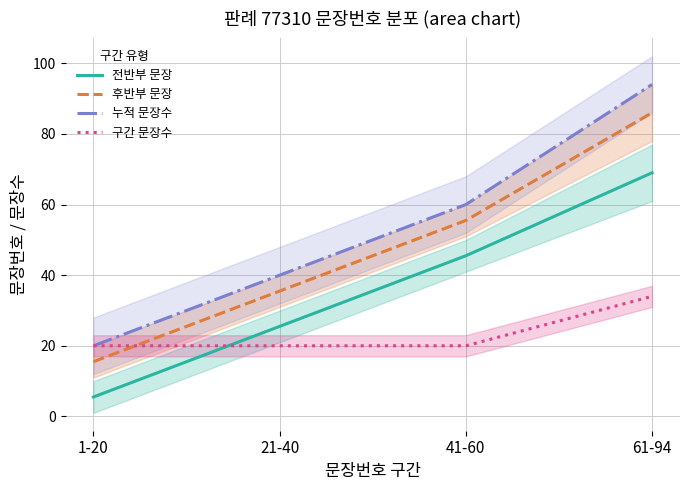

True or false: 전반부 문장 has a value of 69.0 at 61-94.

True